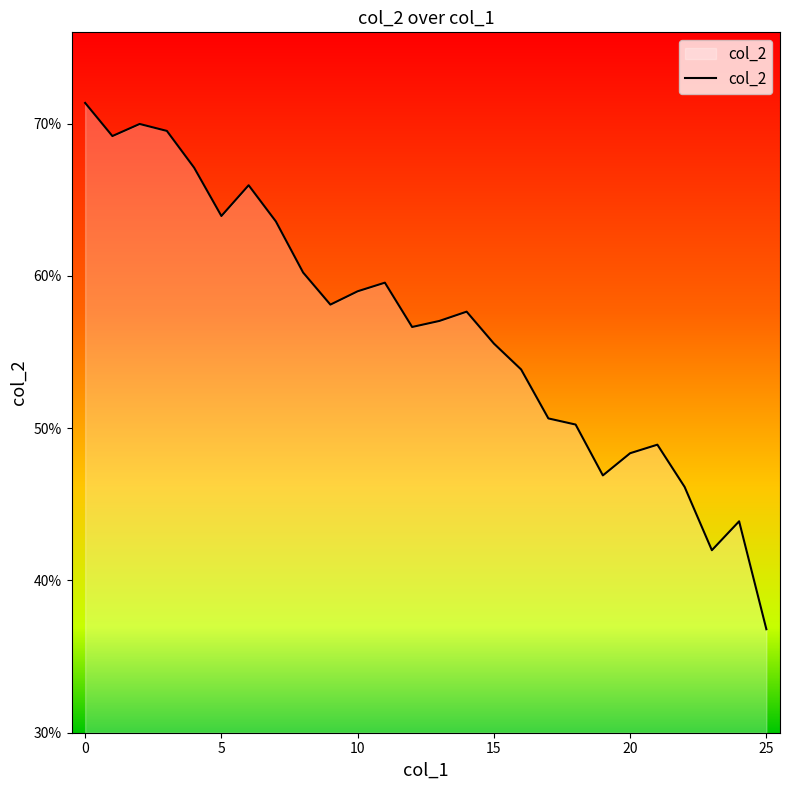

What is the label of the 7th point from the right?

19